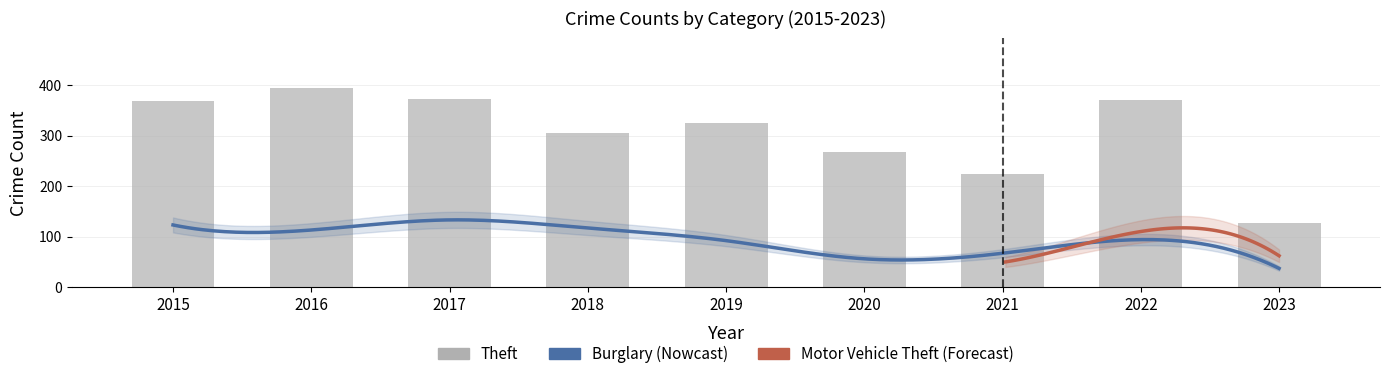

Count the number of categories in the chart.

9